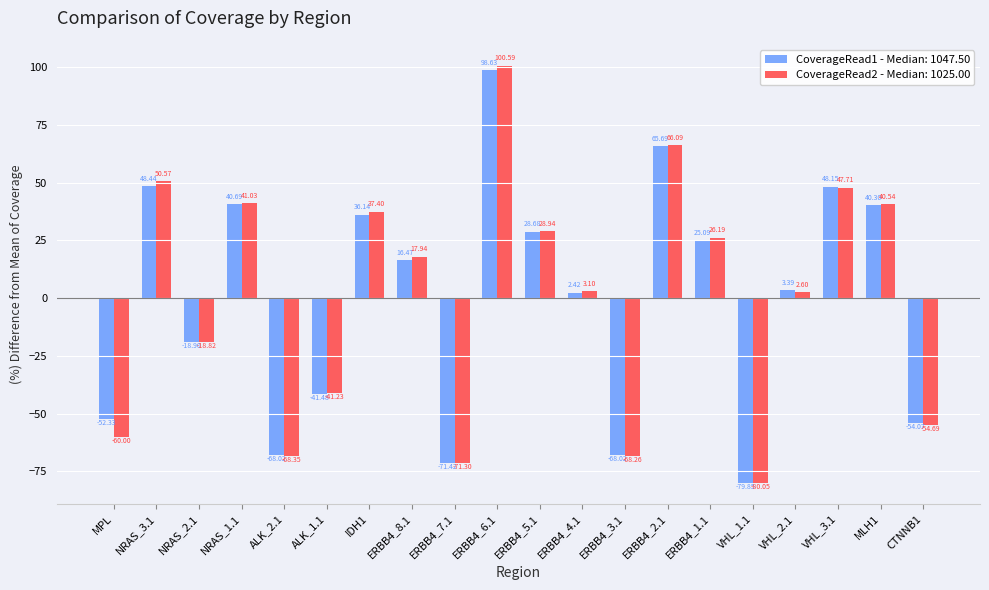

How many series are shown in this chart?

2